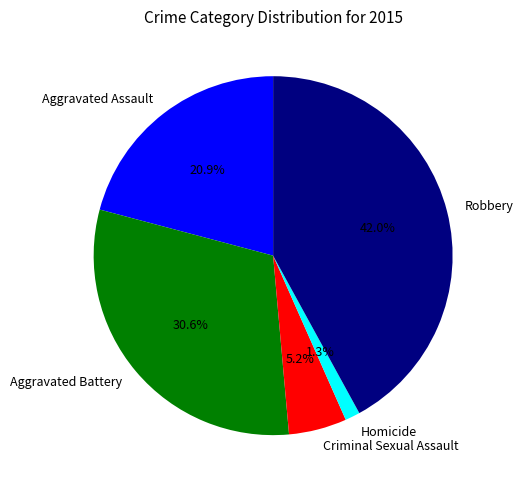

Which category has the biggest portion of the pie?

Robbery